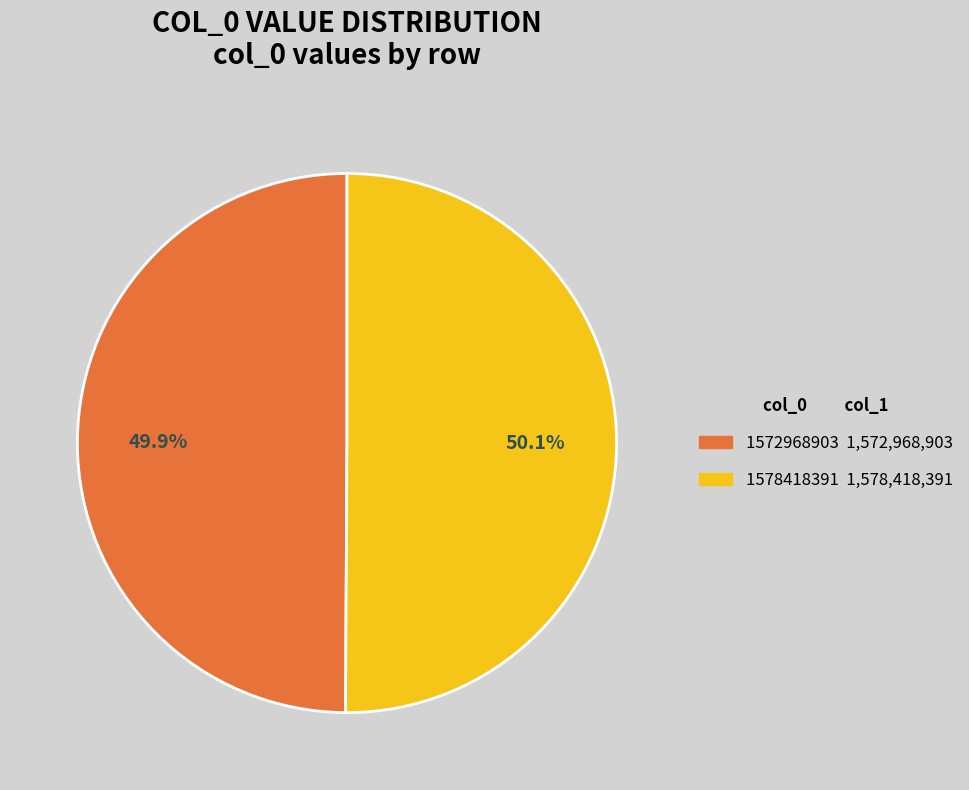

Do 1578418391 and 1572968903 together represent more than half of the pie?

Yes